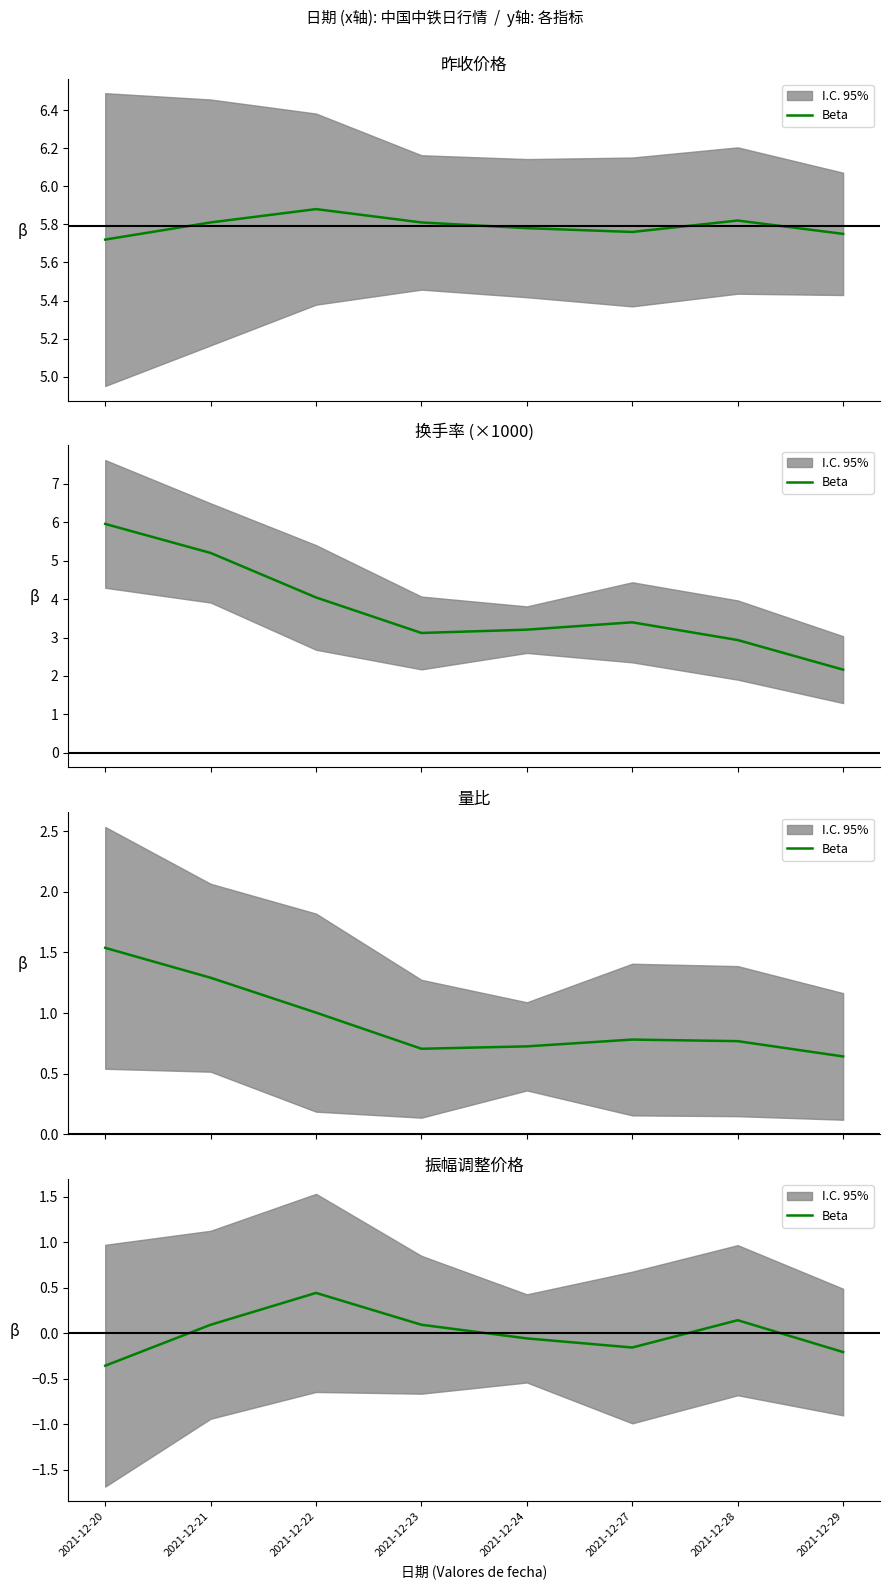

The value at 2021-12-22 is 0.6. True or false?

False